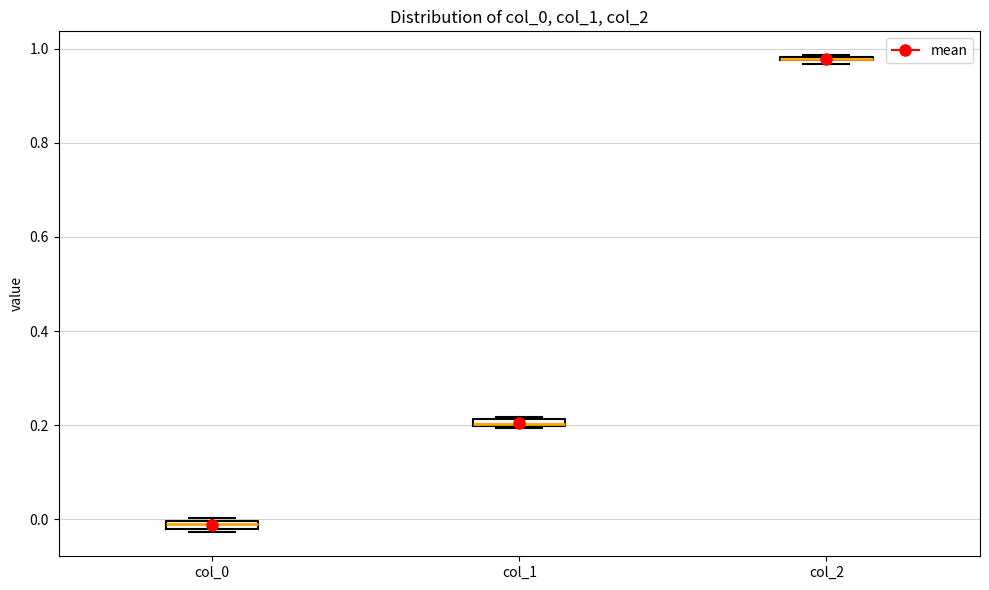

Where is the lower edge of the box for col_0 on the y-axis? The values are not printed on the chart, so give them approximately, as read against the axis.

-0.02